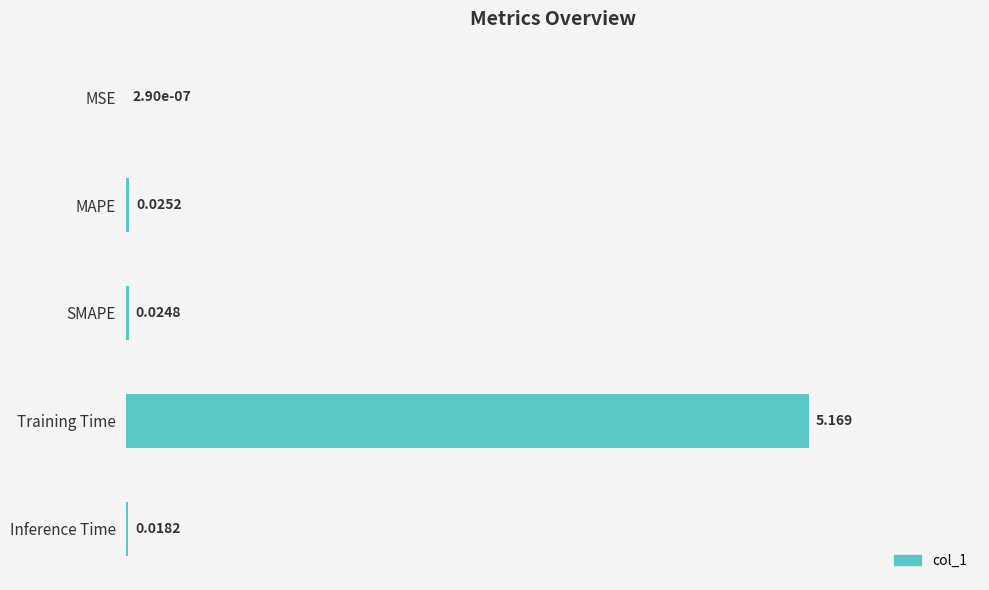

Where is the data nearest to the value 2?

MAPE